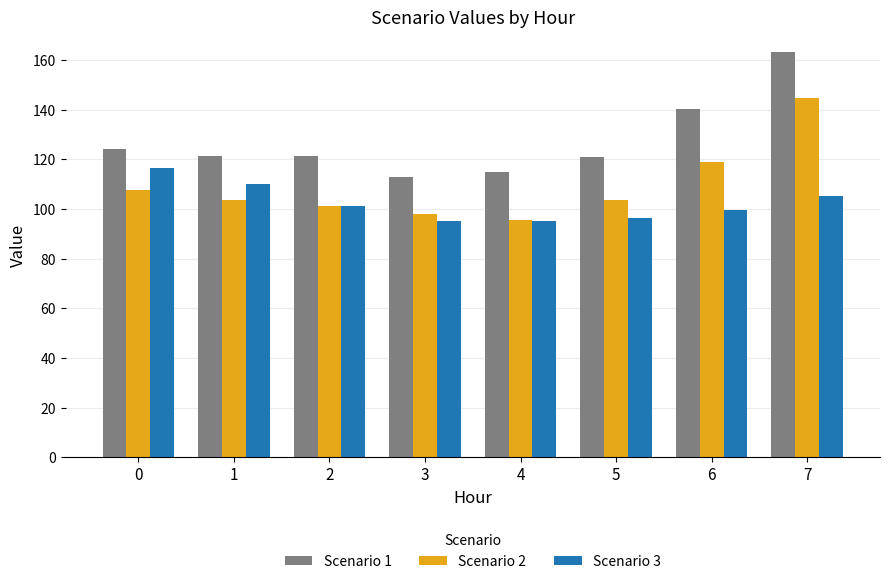

What is the difference between the second highest and minimum values in the Scenario 1 series?

27.4